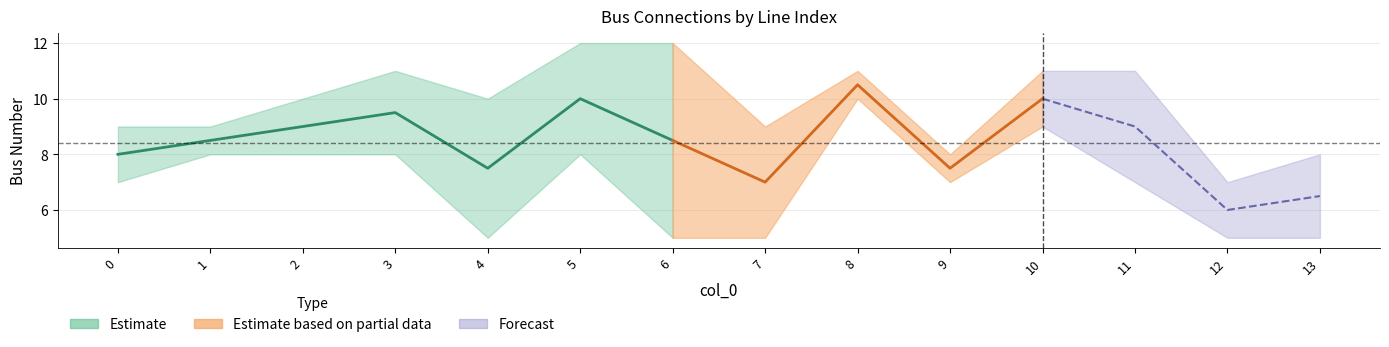

What is the minimum value for from_bus?

5